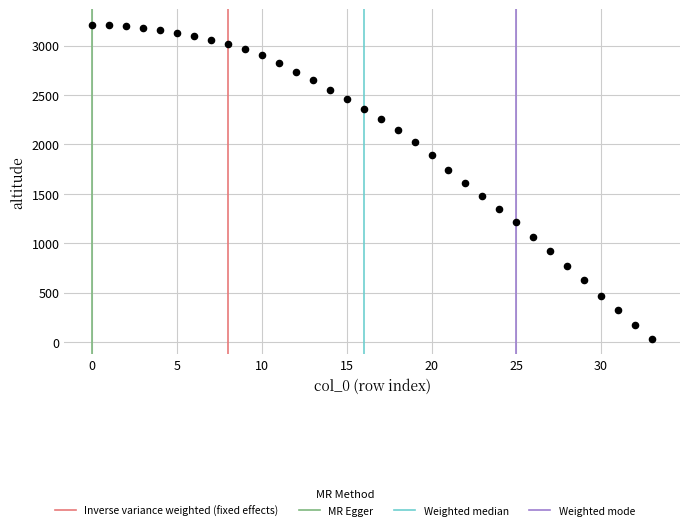

What is the range of Y values (max minus min)?

3174.7